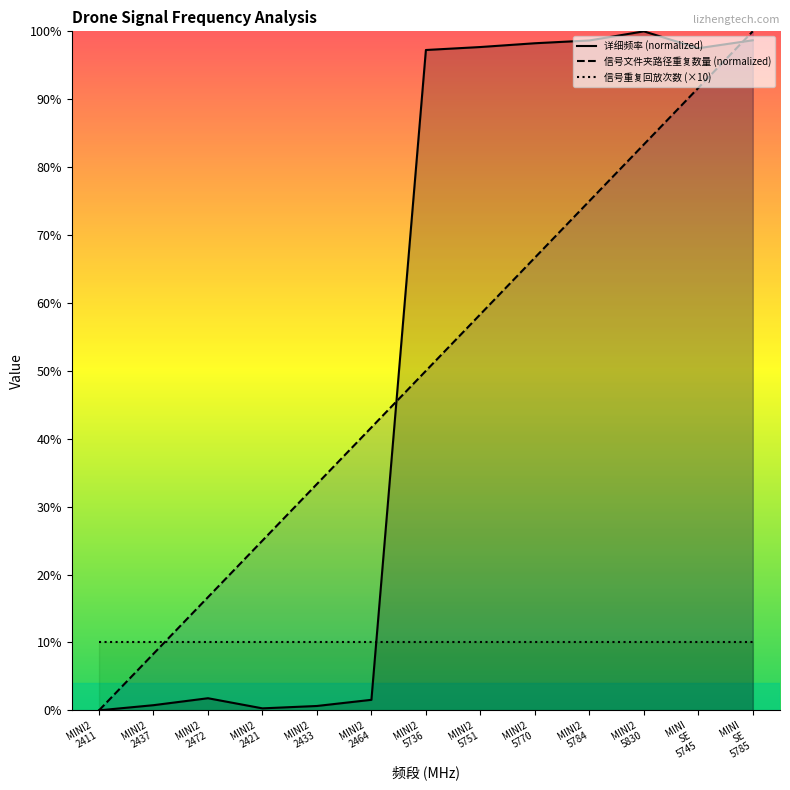

What are all the series names shown in the legend?

详细频率 (normalized), 信号文件夹路径重复数量 (normalized), 信号重复回放次数 (×10)